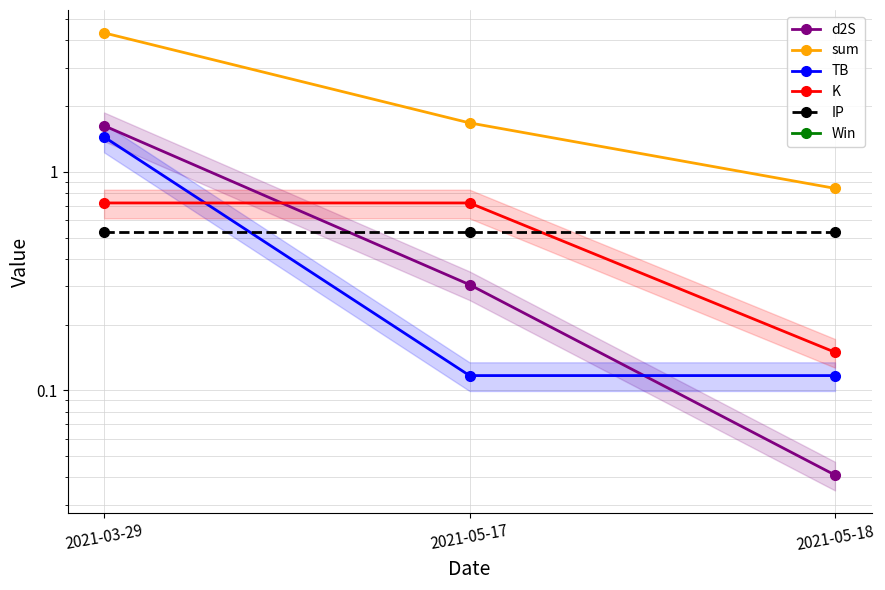

Rank the series at 2021-05-17 from lowest to highest value.

Win, TB, d2S, IP, K, sum